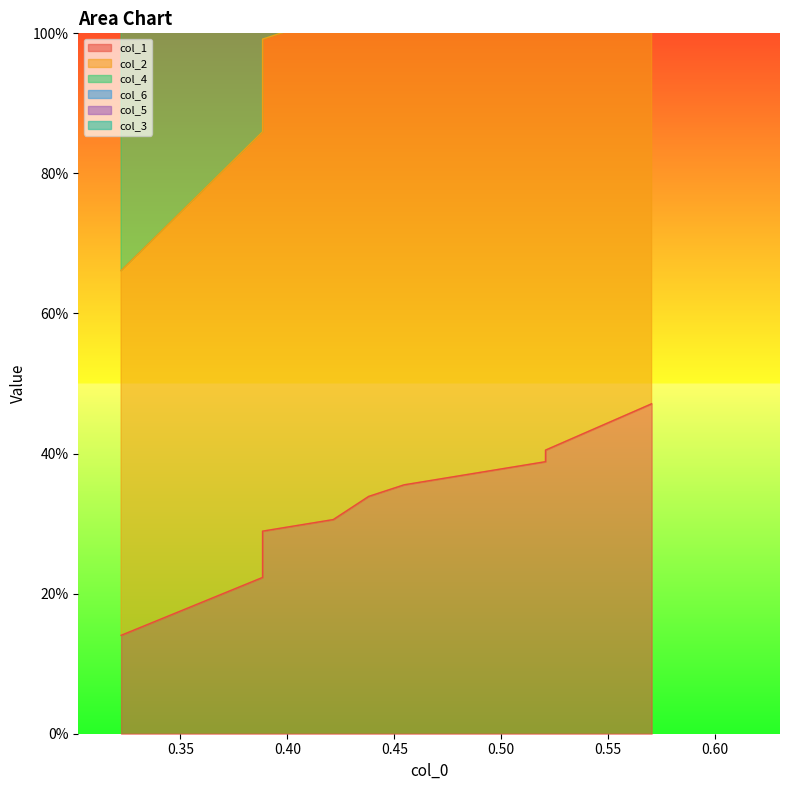

What is the sum of all col_4 values?

20.7